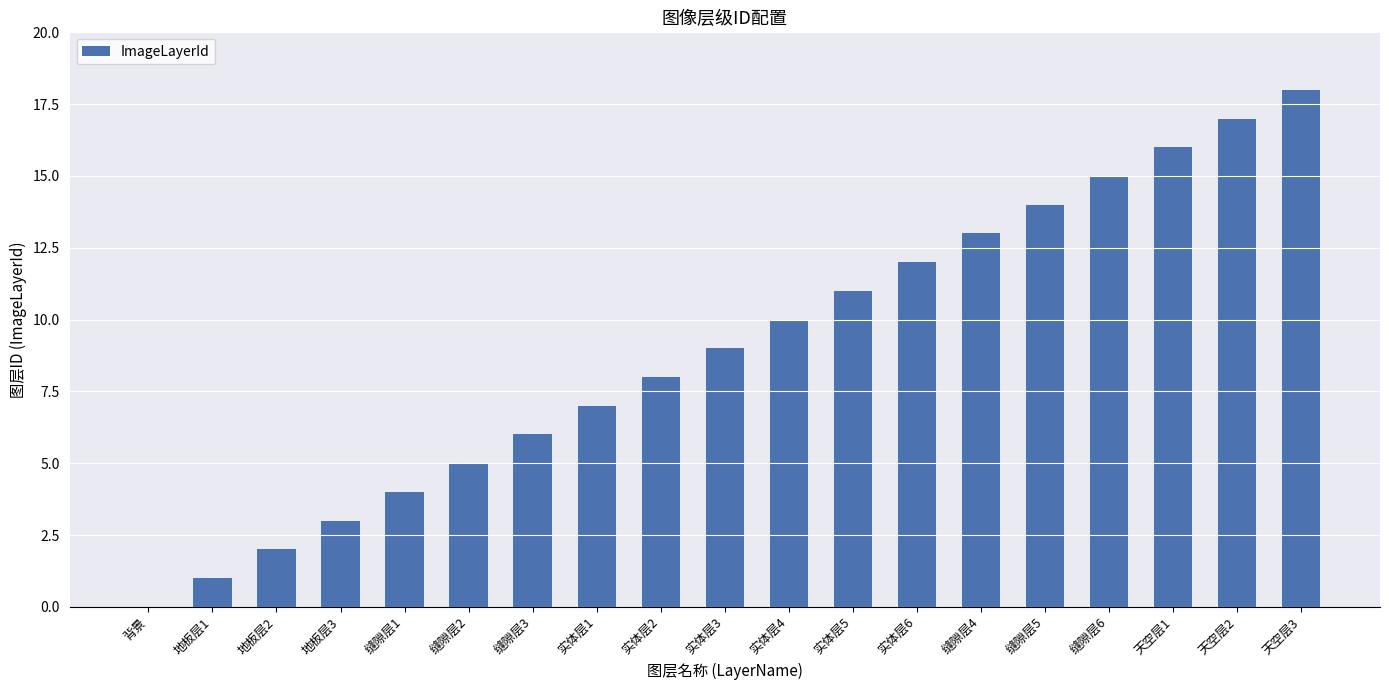

What is the change in value from 实体层1 to 实体层3?

+2